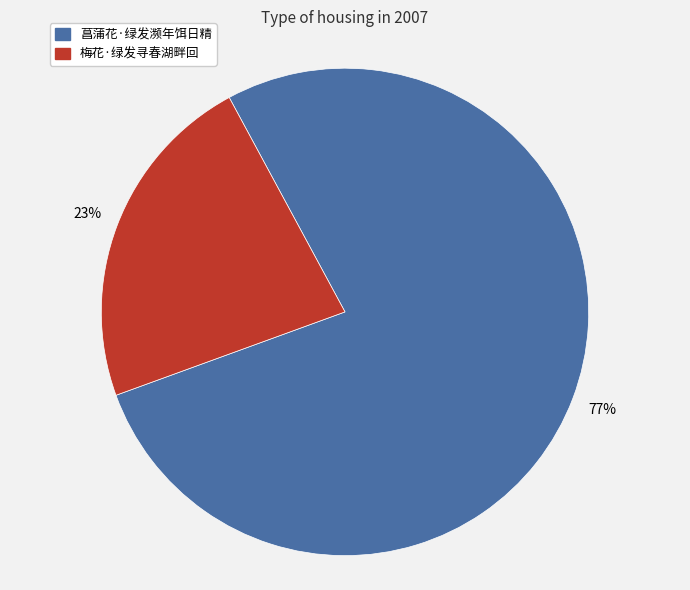

How many segments does this pie chart have?

2